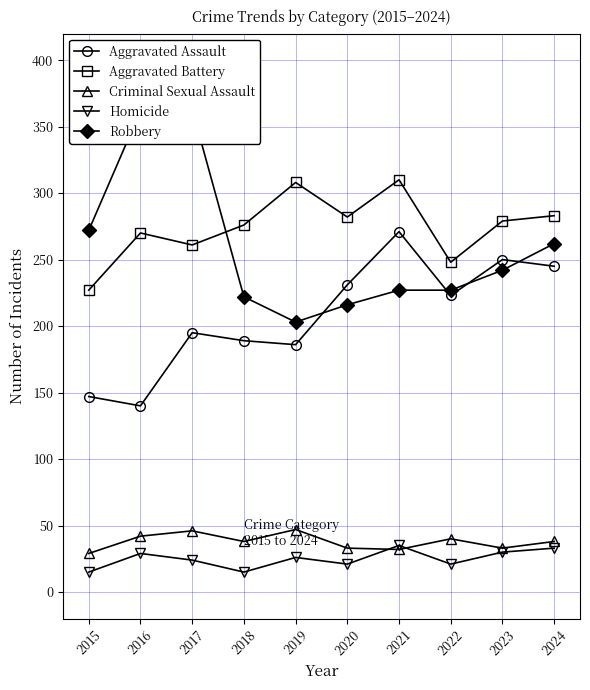

True or false: Aggravated Assault has more than 1 points higher than both neighbors.

True